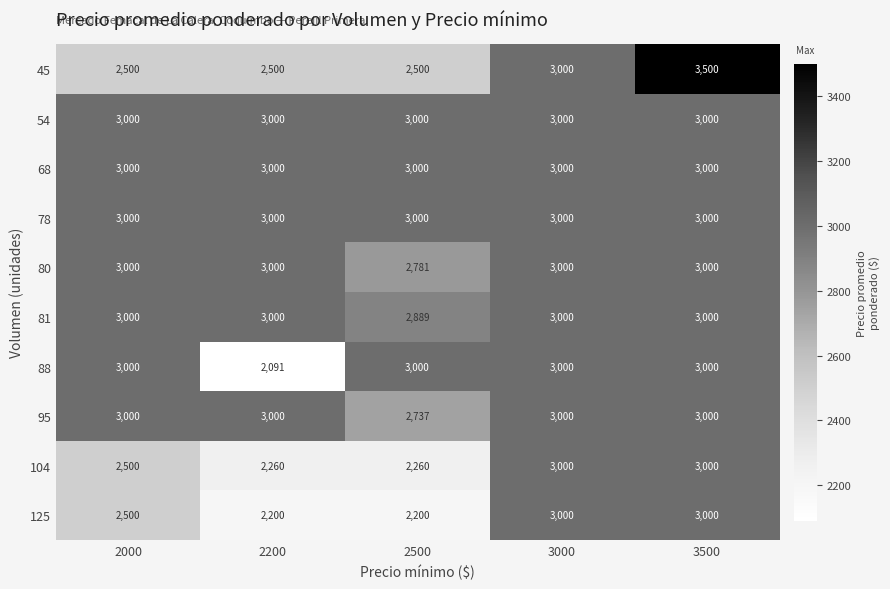

Is it true that 78 equals 4398 at 2000?

False